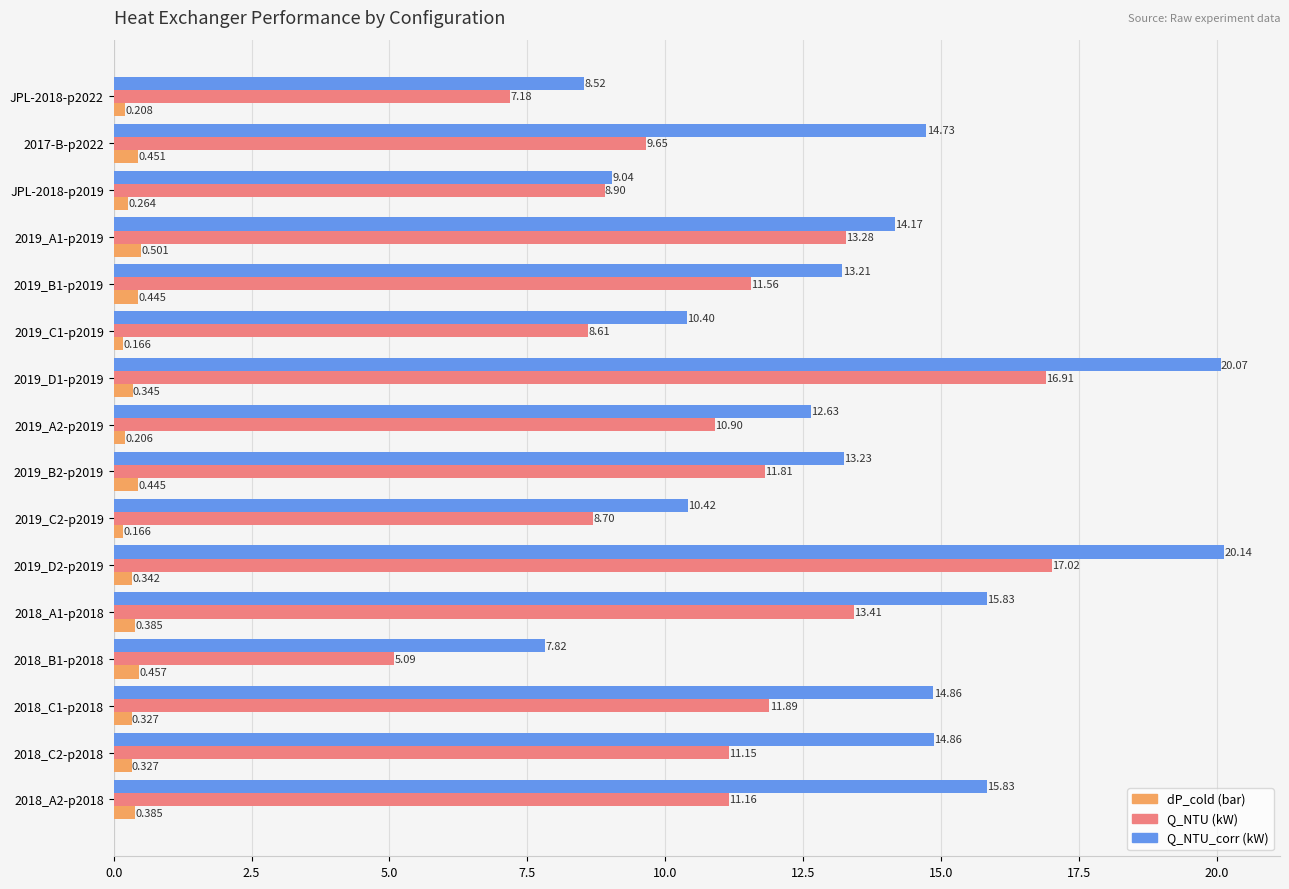

Which series changed the most between 2017-B-p2022 and 2018_C2-p2018?

Q_NTU (kW)